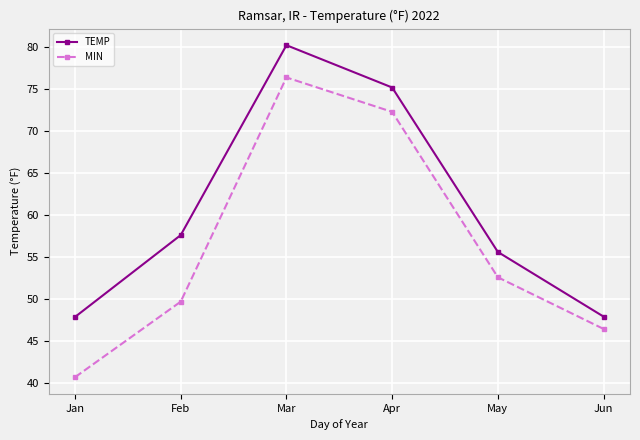

The value of MIN at Feb is 82.8. True or false?

False